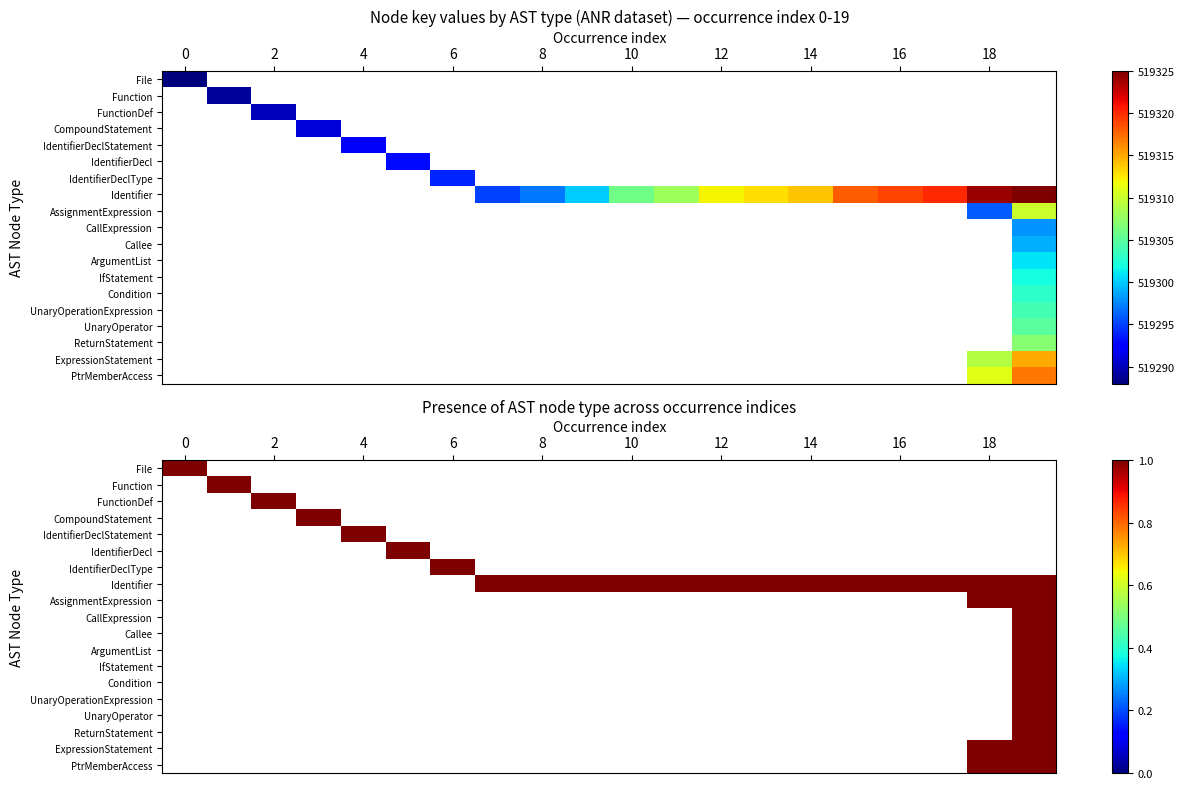

Reading right to left, transcribe all the data shown in this chart.

File: 0	0	0	0	0	0	0	0	0	0	0	0	0	0	0	0	0	0	0	519288
Function: 0	0	0	0	0	0	0	0	0	0	0	0	0	0	0	0	0	0	519289	0
FunctionDef: 0	0	0	0	0	0	0	0	0	0	0	0	0	0	0	0	0	519290	0	0
CompoundStatement: 0	0	0	0	0	0	0	0	0	0	0	0	0	0	0	0	519291	0	0	0
IdentifierDeclStatement: 0	0	0	0	0	0	0	0	0	0	0	0	0	0	0	519292	0	0	0	0
IdentifierDecl: 0	0	0	0	0	0	0	0	0	0	0	0	0	0	519293	0	0	0	0	0
IdentifierDeclType: 0	0	0	0	0	0	0	0	0	0	0	0	0	519294	0	0	0	0	0	0
Identifier: 519325	519324	519320	519319	519318	519314	519313	519312	519308	519306	519300	519297	519295	0	0	0	0	0	0	0
AssignmentExpression: 519310	519296	0	0	0	0	0	0	0	0	0	0	0	0	0	0	0	0	0	0
CallExpression: 519298	0	0	0	0	0	0	0	0	0	0	0	0	0	0	0	0	0	0	0
Callee: 519299	0	0	0	0	0	0	0	0	0	0	0	0	0	0	0	0	0	0	0
ArgumentList: 519301	0	0	0	0	0	0	0	0	0	0	0	0	0	0	0	0	0	0	0
IfStatement: 519302	0	0	0	0	0	0	0	0	0	0	0	0	0	0	0	0	0	0	0
Condition: 519303	0	0	0	0	0	0	0	0	0	0	0	0	0	0	0	0	0	0	0
UnaryOperationExpression: 519304	0	0	0	0	0	0	0	0	0	0	0	0	0	0	0	0	0	0	0
UnaryOperator: 519305	0	0	0	0	0	0	0	0	0	0	0	0	0	0	0	0	0	0	0
ReturnStatement: 519307	0	0	0	0	0	0	0	0	0	0	0	0	0	0	0	0	0	0	0
ExpressionStatement: 519315	519309	0	0	0	0	0	0	0	0	0	0	0	0	0	0	0	0	0	0
PtrMemberAccess: 519317	519311	0	0	0	0	0	0	0	0	0	0	0	0	0	0	0	0	0	0